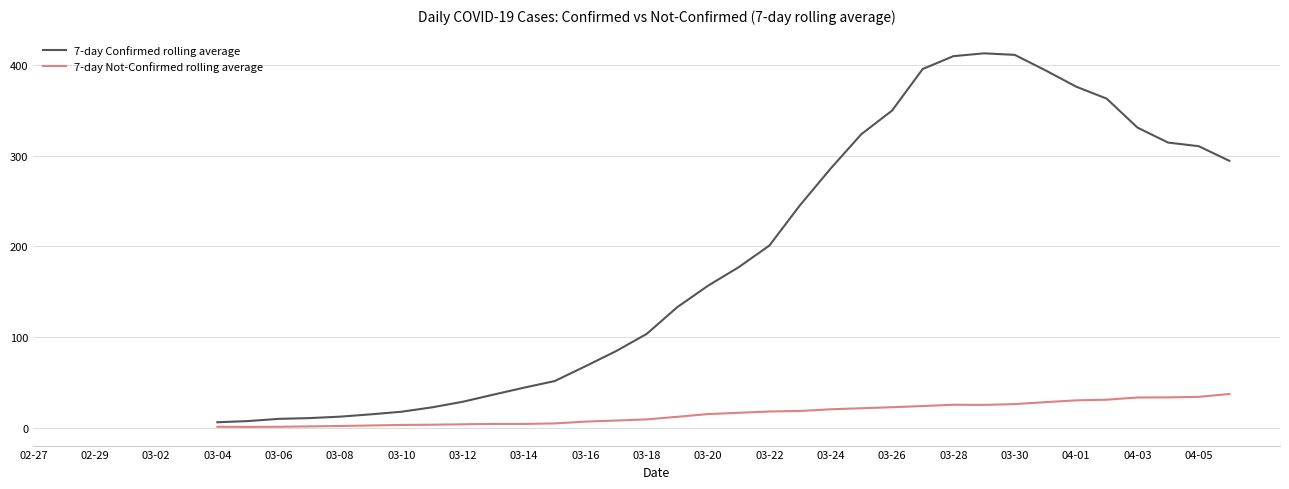

List the series in order of their peak value, highest first.

7-day Confirmed rolling average, 7-day Not-Confirmed rolling average